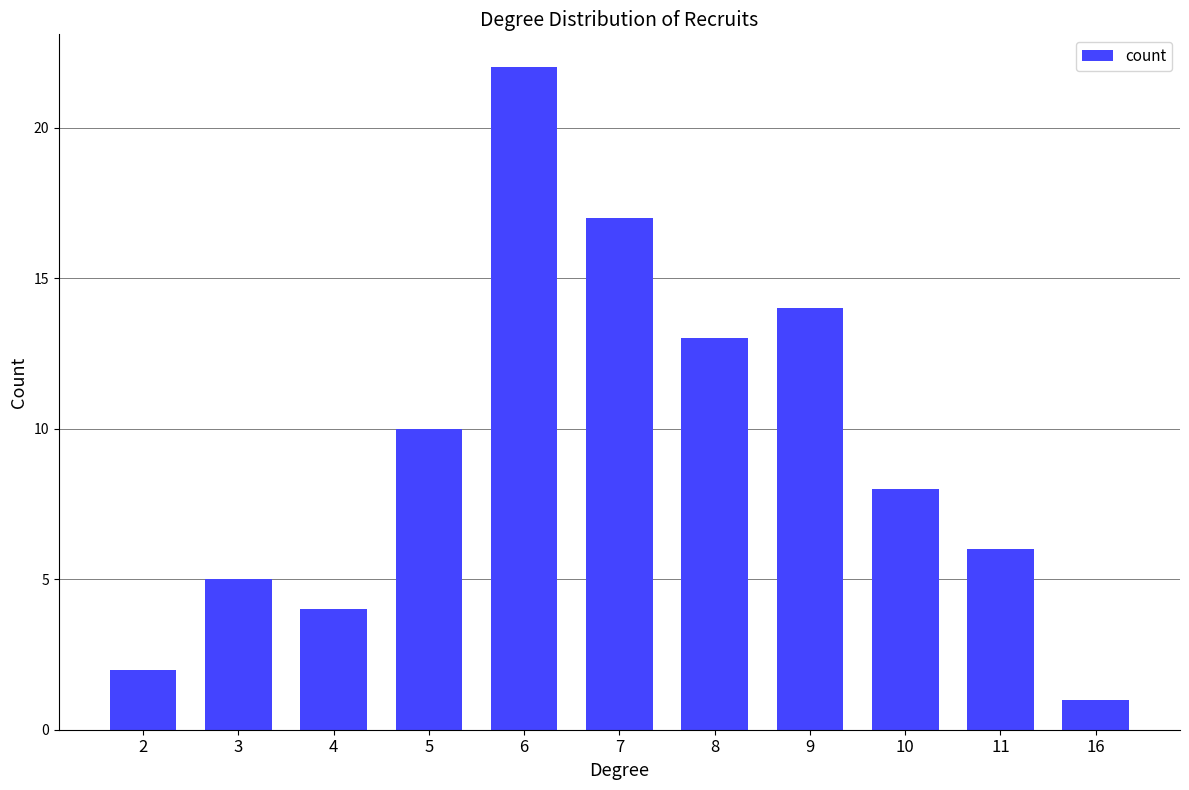

What is the change in value from 3 to 6?

+17